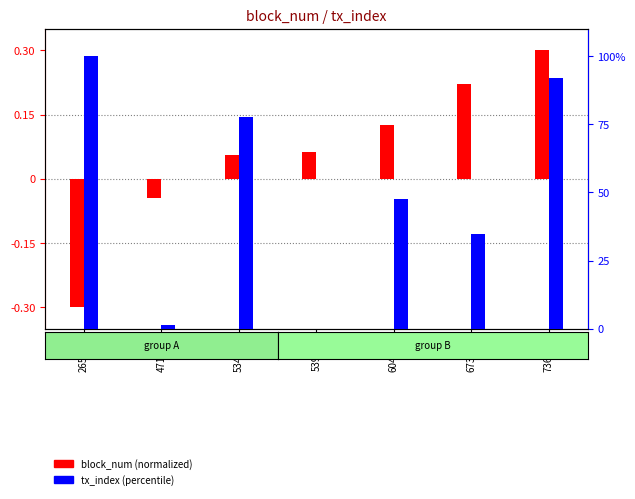

Which series has the largest total across all categories?

tx_index (percentile)